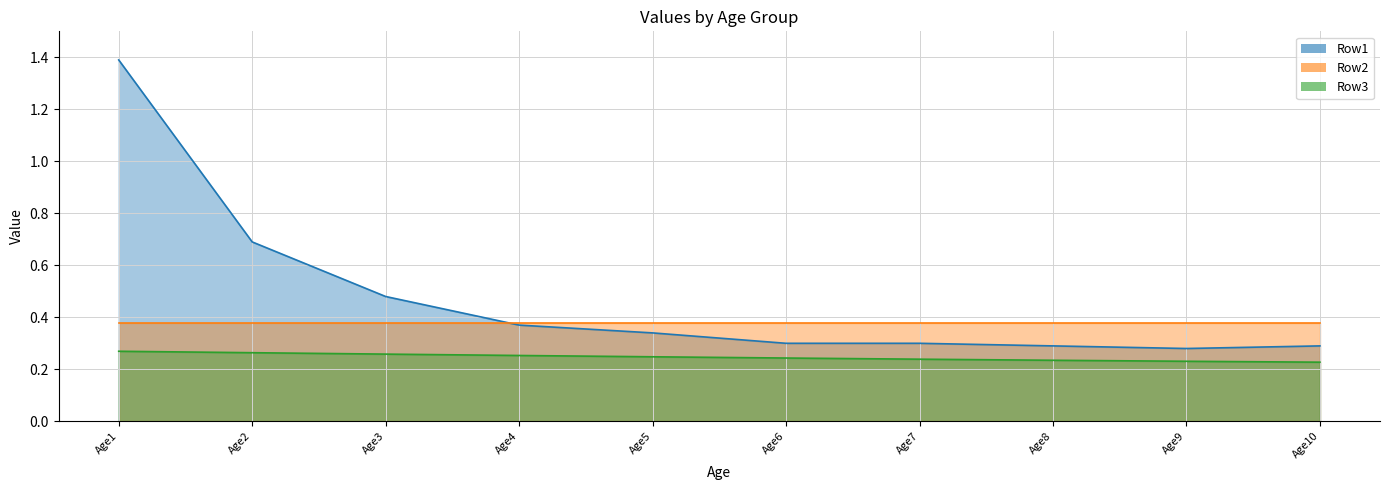

True or false: Row1 and Row3 cross at least once.

False